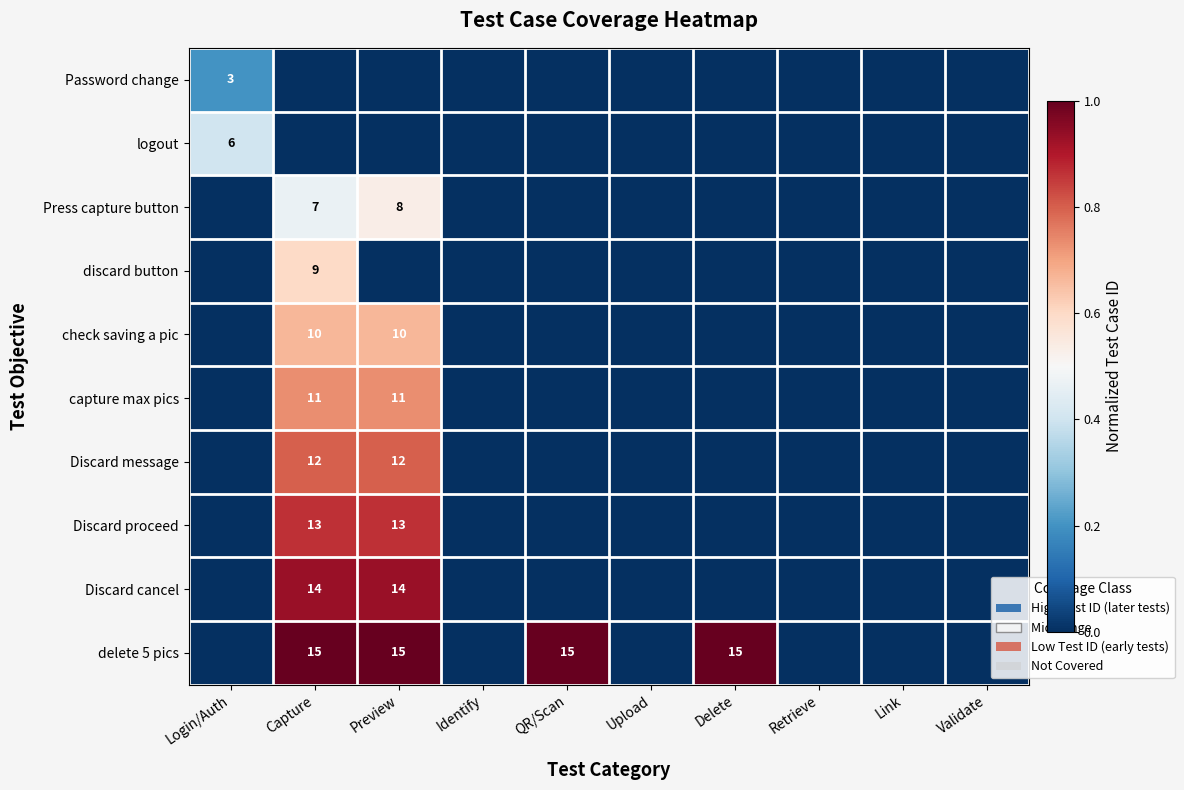

What is the sum of the delete 5 pics values at Delete and QR/Scan?

30